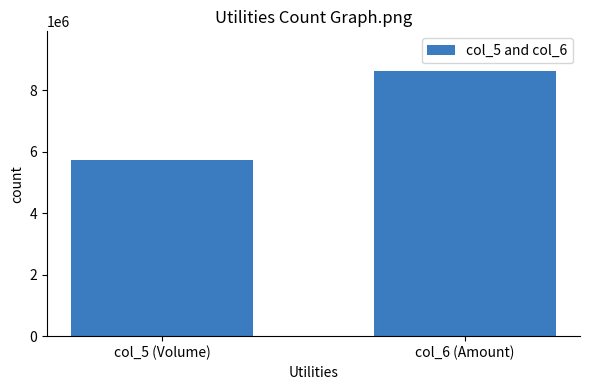

What is the label of the 2nd bar from the right?

col_5 (Volume)